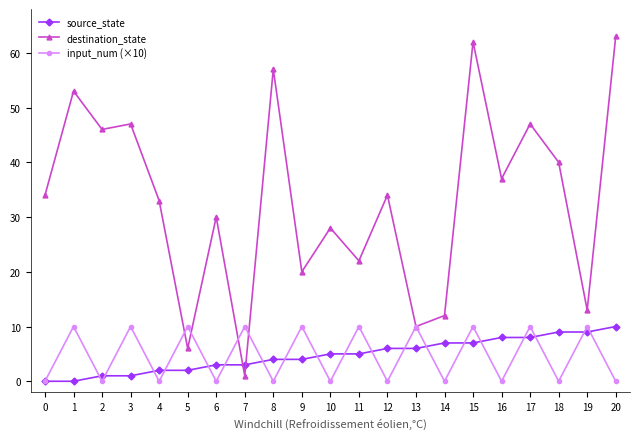

How many lines are shown in the chart?

3